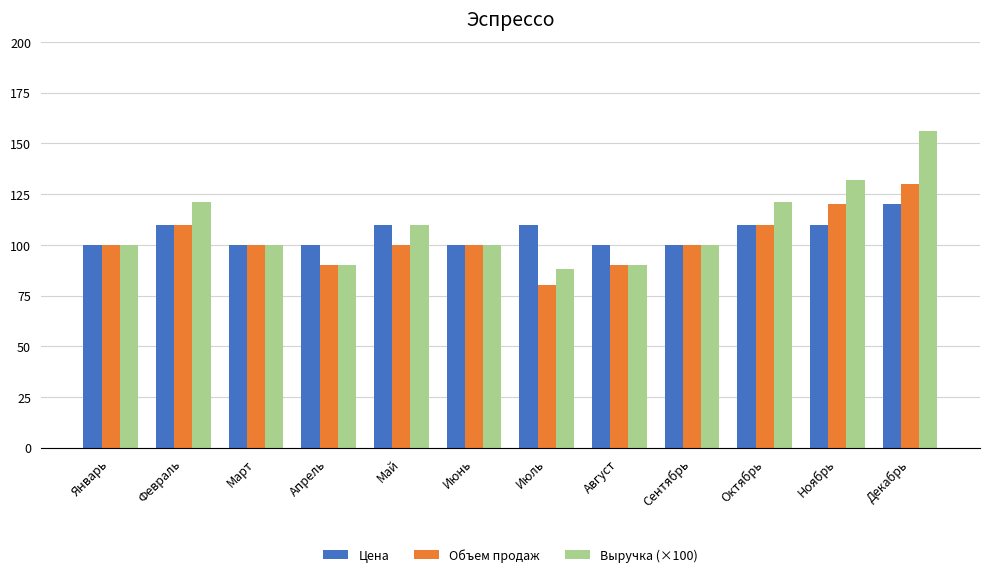

What value does the Выручка (×100) series have at Декабрь, to the nearest 5?

155